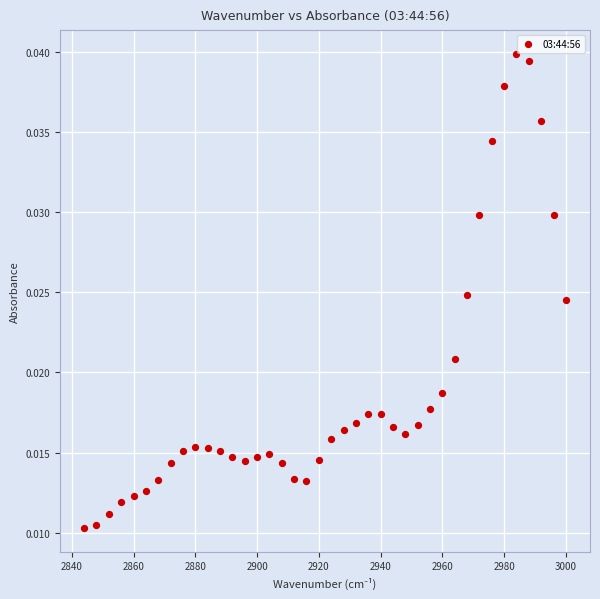

What is the range of X values (max minus min)?

156.0